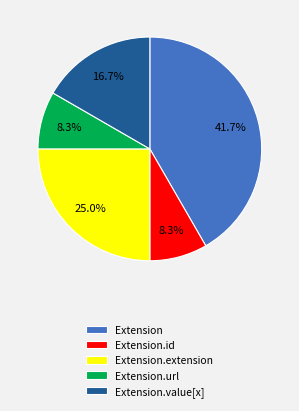

Count the number of slices in the pie.

5